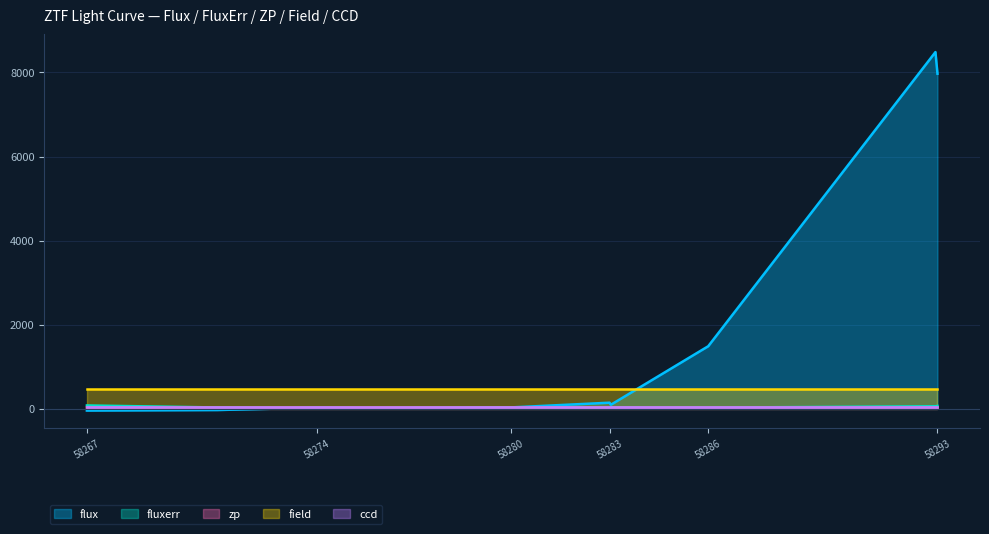

The fluxerr series shows 20.4 at 58283. True or false?

True